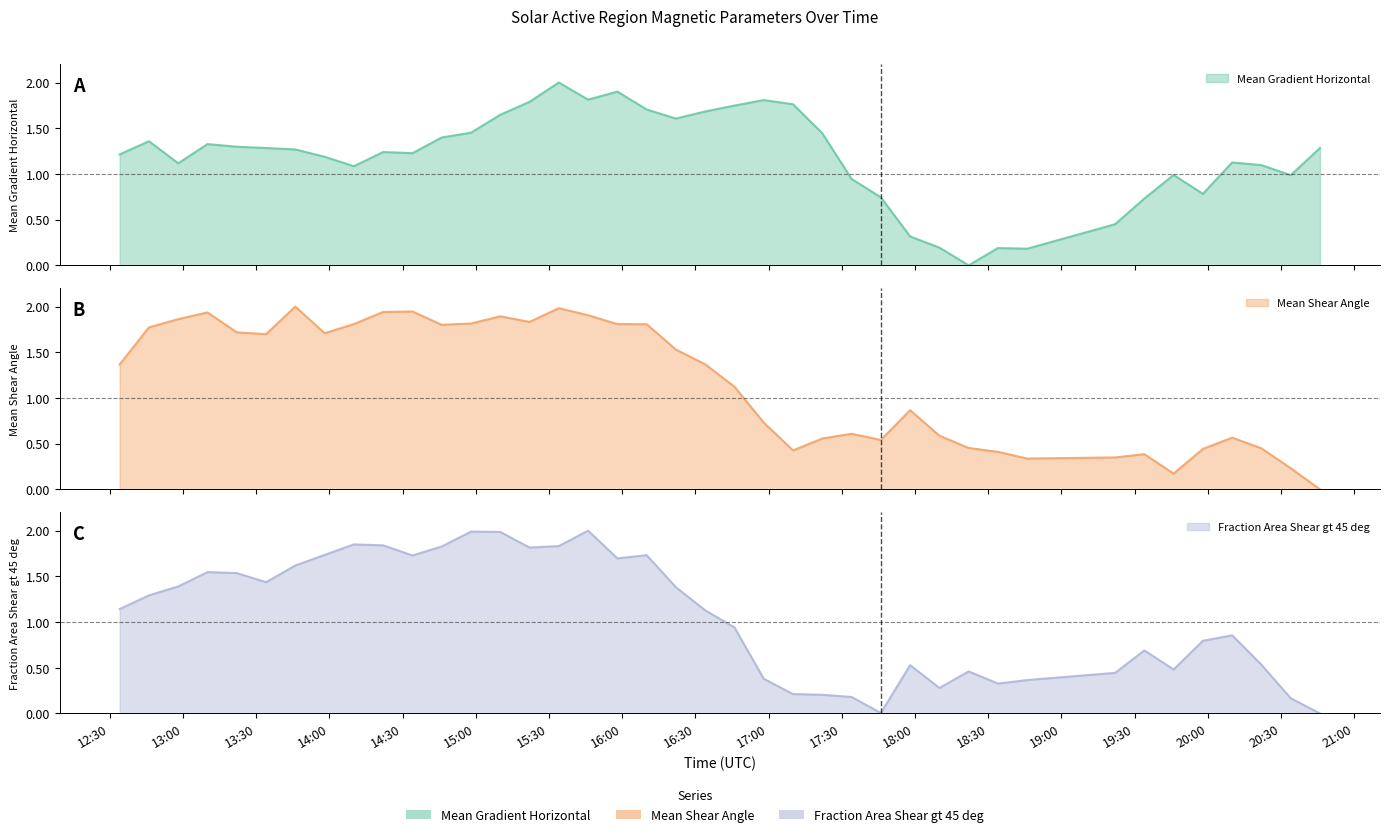

Is the value of Fraction Area Shear gt 45 deg (line) at 27 greater than the value of Mean Gradient Horizontal (line) at 16:00?

No